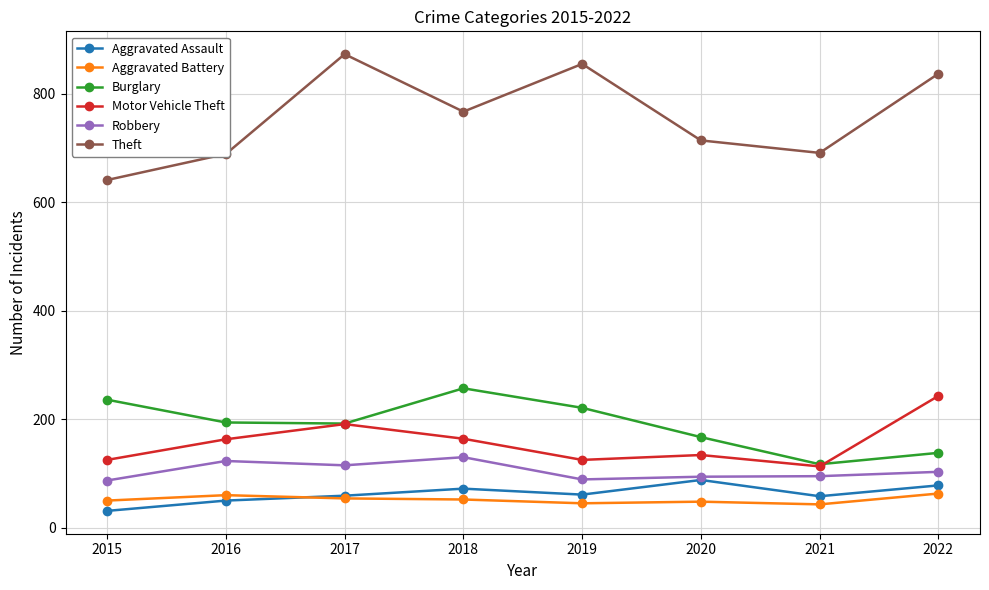

At which label does Aggravated Assault reach its peak?

2020